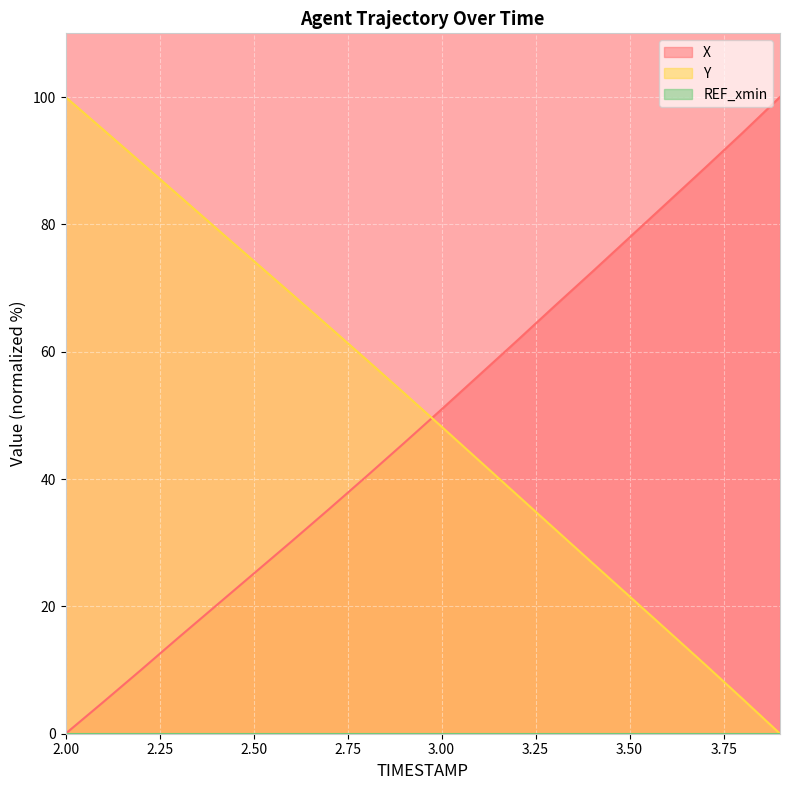

Is the value of X at 3.5 greater than the value of Y at 2.8?

Yes